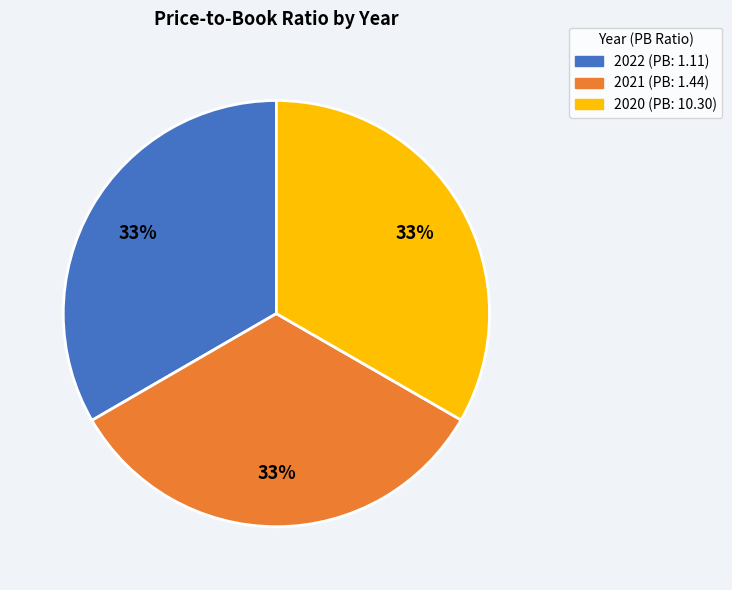

How many slices are in this pie chart?

3